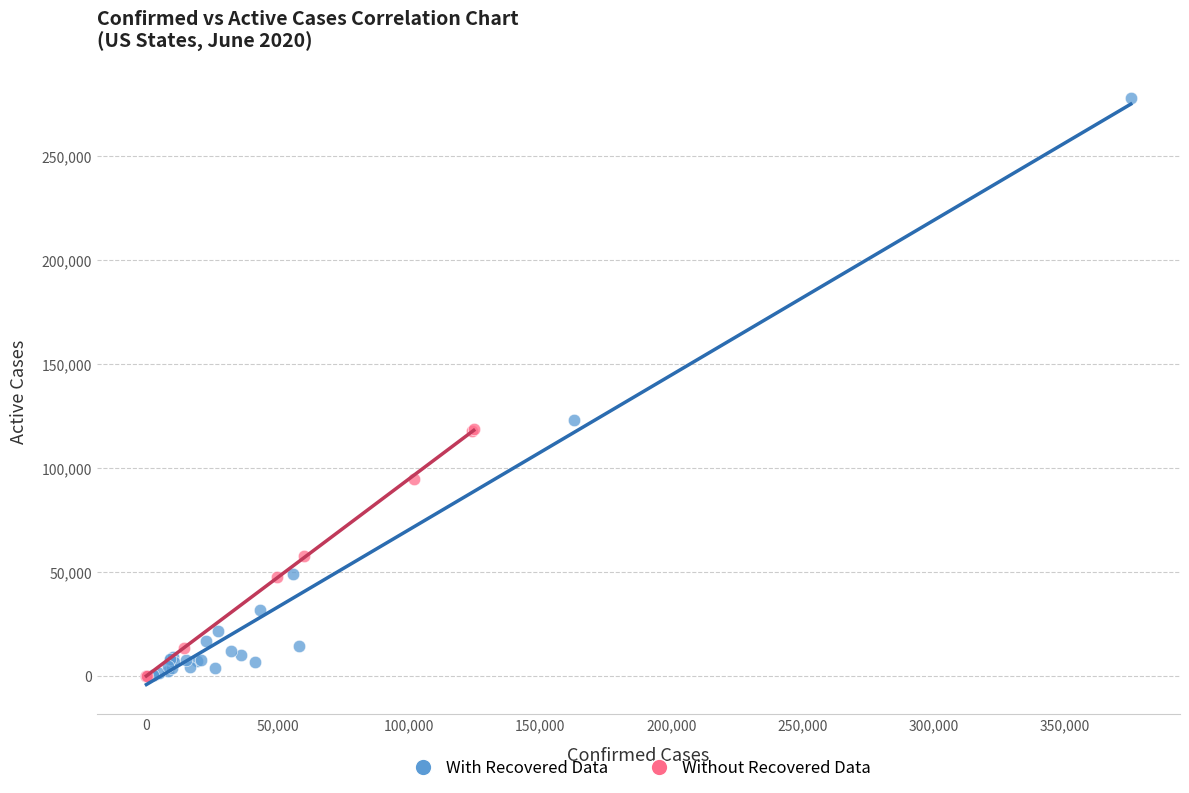

Which series has the widest spread of Y values?

With Recovered Data